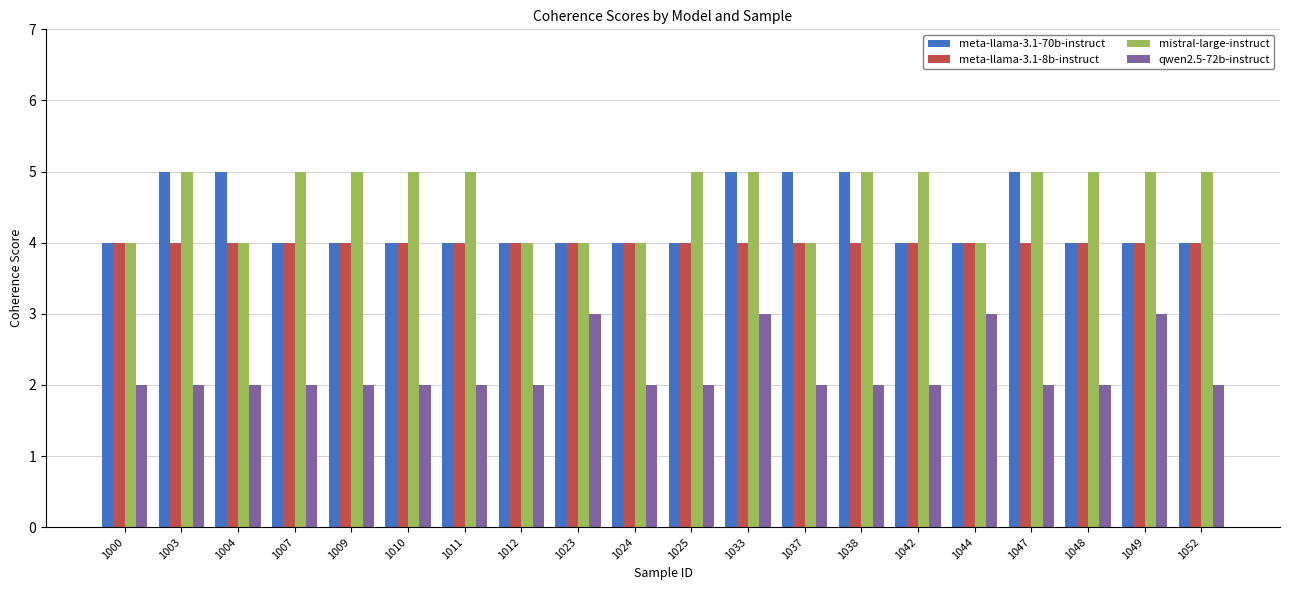

Is the value of qwen2.5-72b-instruct at 1033 greater than the value of meta-llama-3.1-8b-instruct at 1048?

No